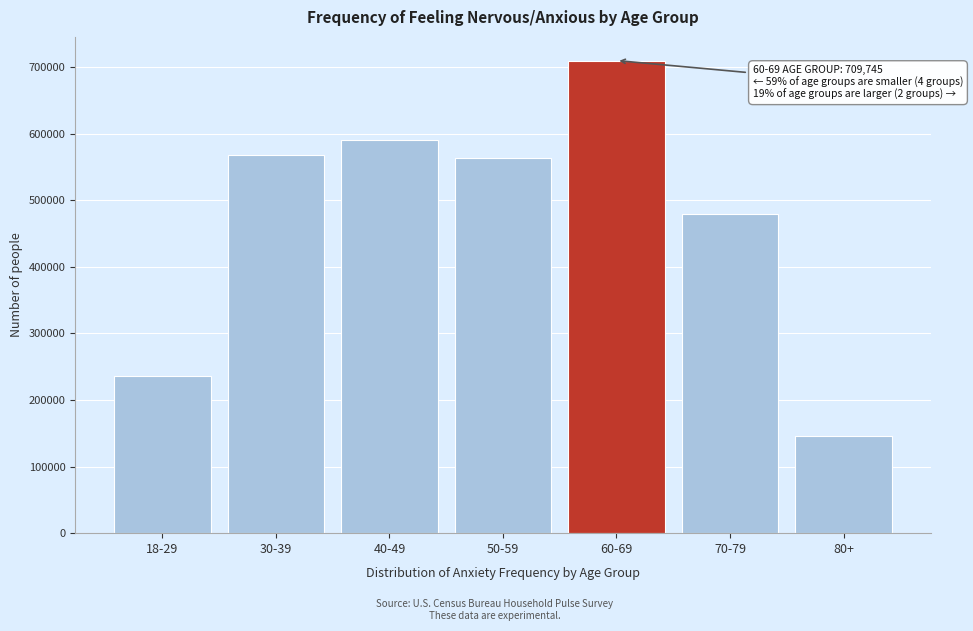

Reading left to right, extract all data points from this chart.

236506	567911	590963	563129	709745	479598	145591